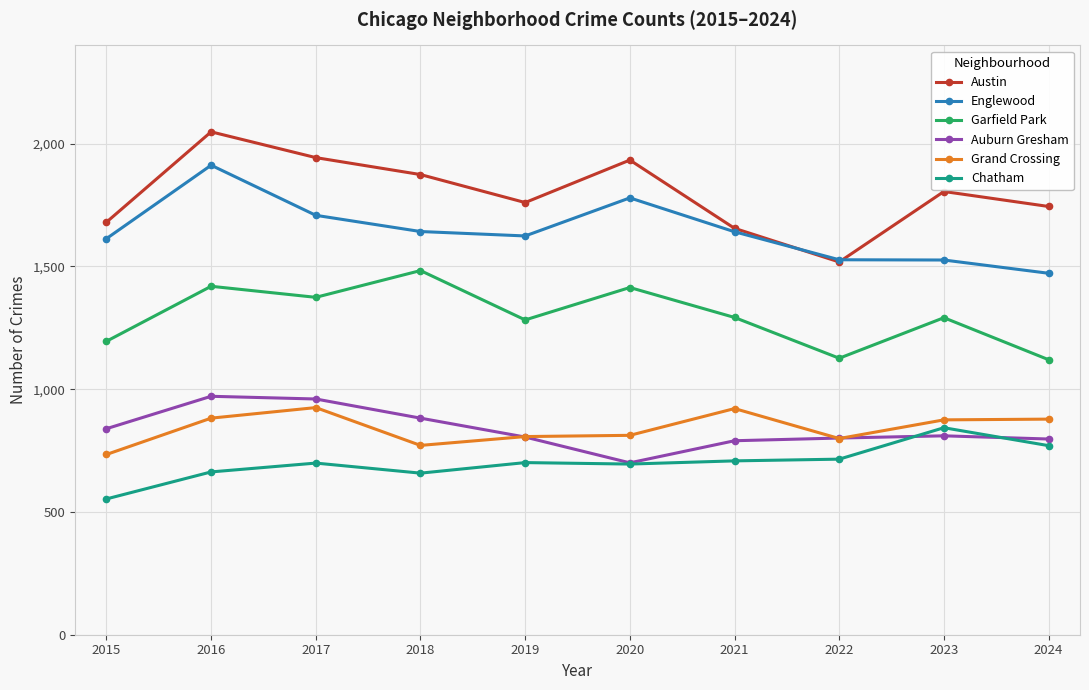

Which series has the widest spread of values?

Austin